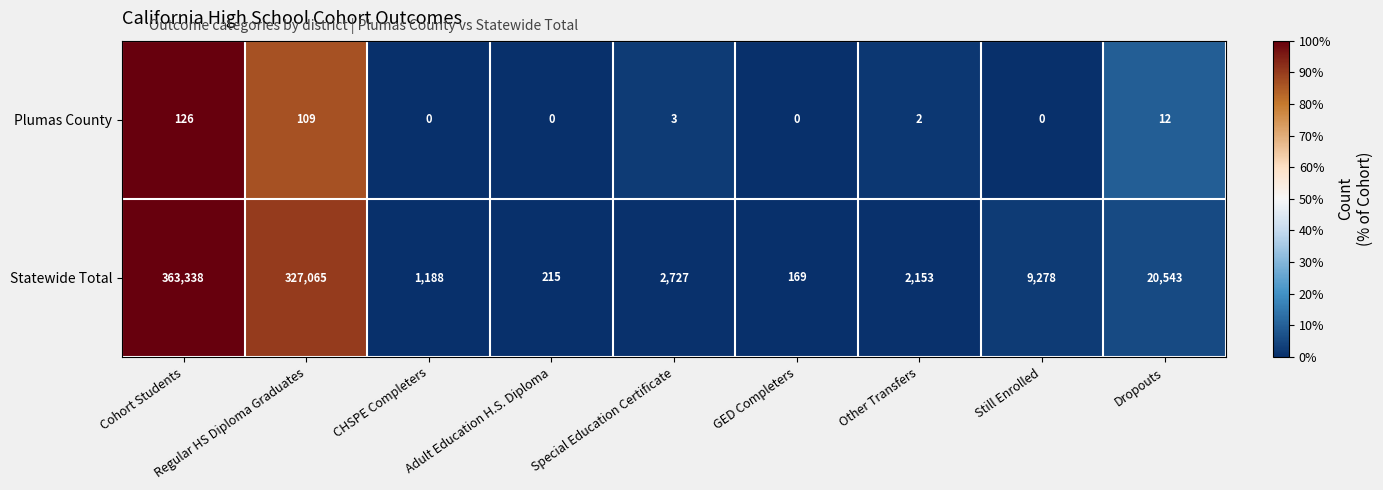

List the series in order of their peak value, highest first.

Statewide Total, Plumas County